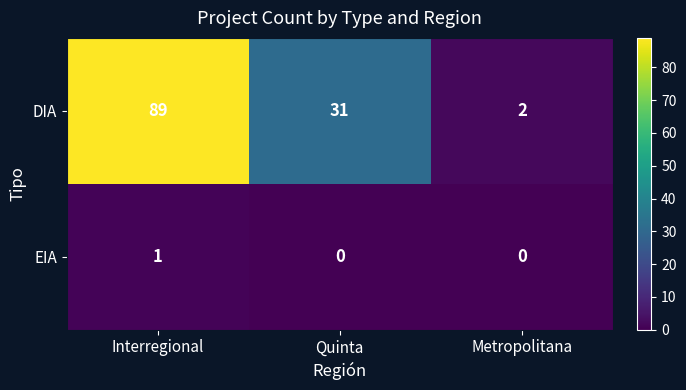

How many DIA values are between 2 and 89?

3